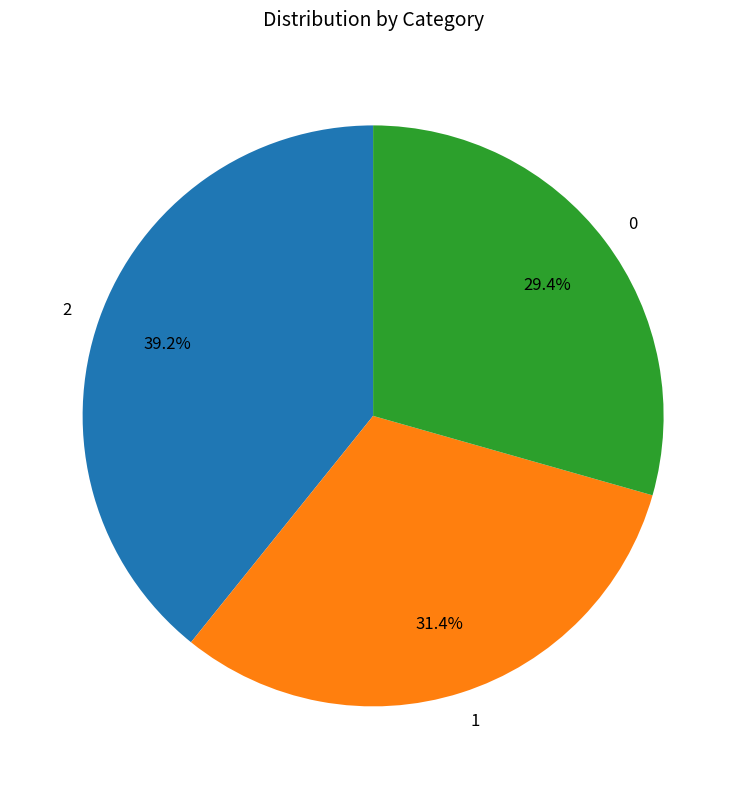

What is the total percentage of 2 and 1?

70.6%